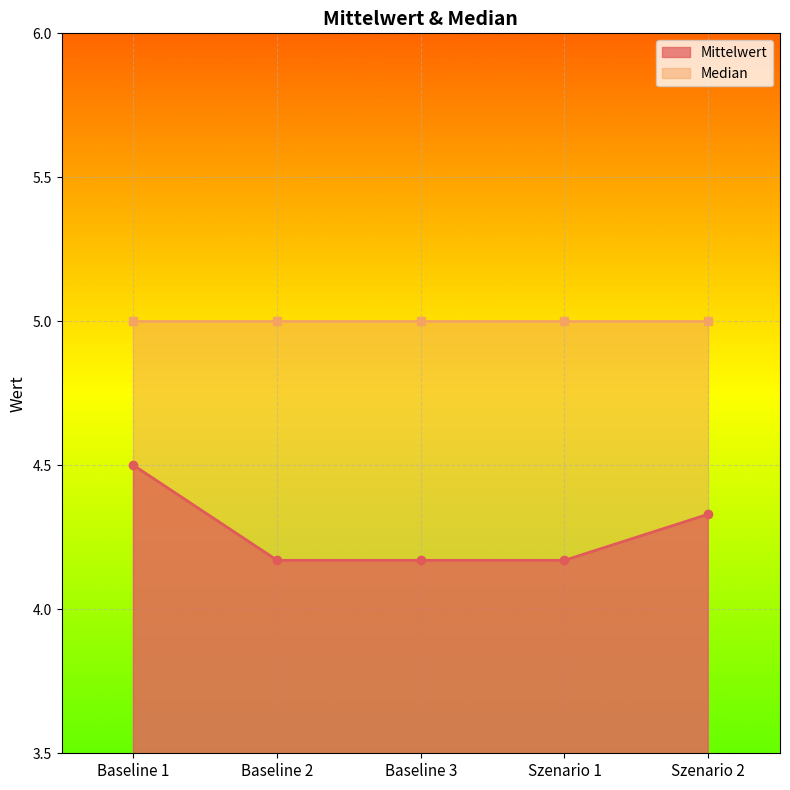

Count the Mittelwert values in the range 4 to 5.

5